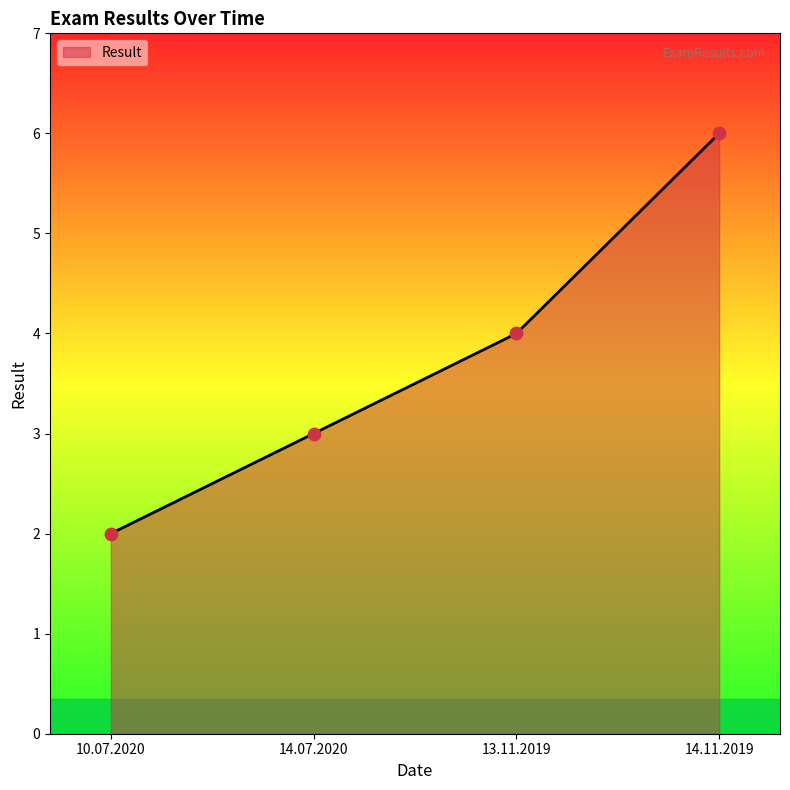

Approximately how many times larger is the value at 10.07.2020 compared to 14.11.2019?

0.3